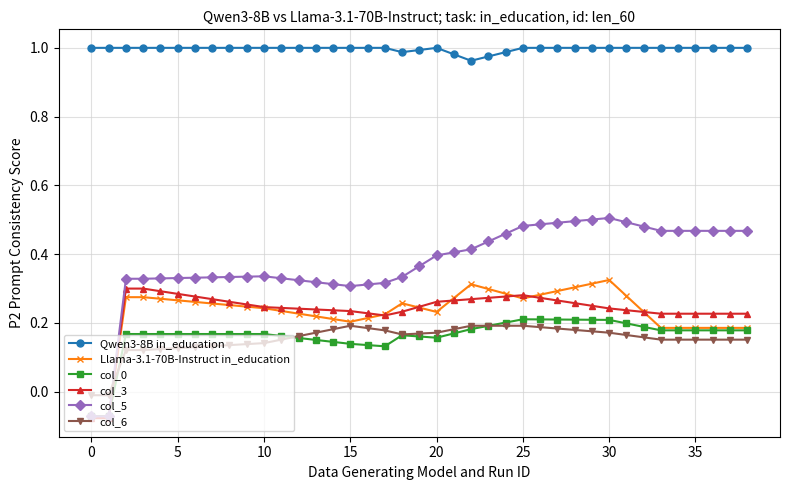

How many data points does each series have?

39